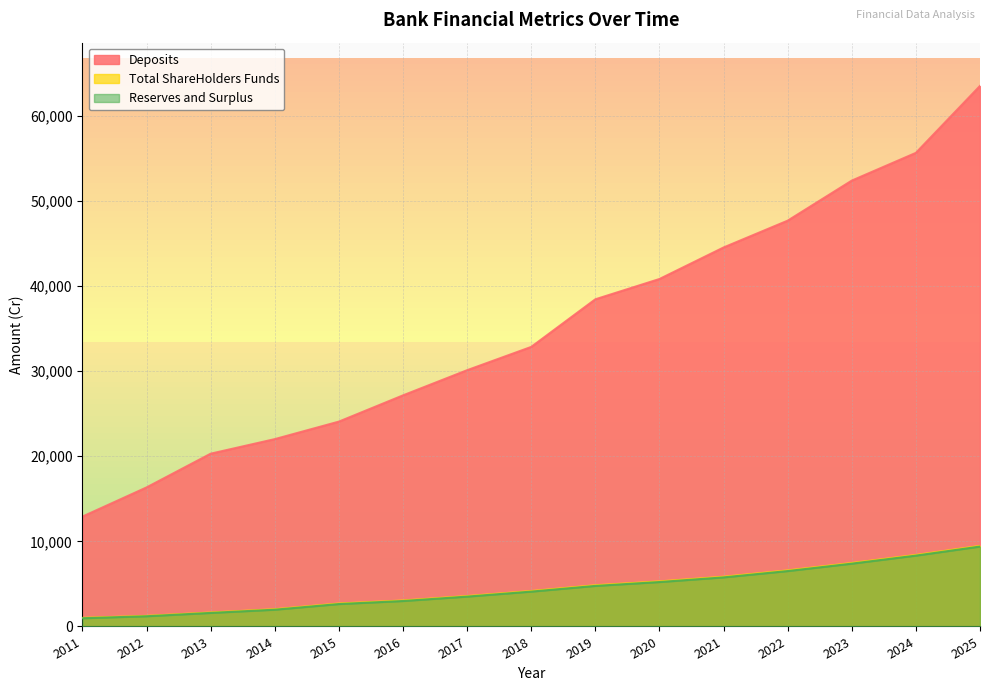

Reading right to left, transcribe all the data shown in this chart.

Reserves and Surplus: 2025=9392.5	2024=8327.4	2023=7383.2	2022=6511.8	2021=5768.6	2020=5222.3	2019=4767.3	2018=4096.8	2017=3510.1	2016=2992.2	2015=2635.9	2014=1970.7	2013=1593.2	2012=1202.3	2011=966.1
Total ShareHolders Funds: 2025=9466.6	2024=8401.4	2023=7457.2	2022=6585.7	2021=5842.5	2020=5296.1	2019=4840.8	2018=4163.2	2017=3570.2	2016=3052.0	2015=2695.5	2014=2024.9	2013=1640.7	2012=1243.1	2011=1006.6
Deposits: 2025=63525.9	2024=55656.6	2023=52397.9	2022=47689.7	2021=44537.4	2020=40832.5	2019=38447.9	2018=32852.6	2017=30115.7	2016=27158.1	2015=24075.0	2014=22016.9	2013=20304.8	2012=16340.8	2011=12914.3